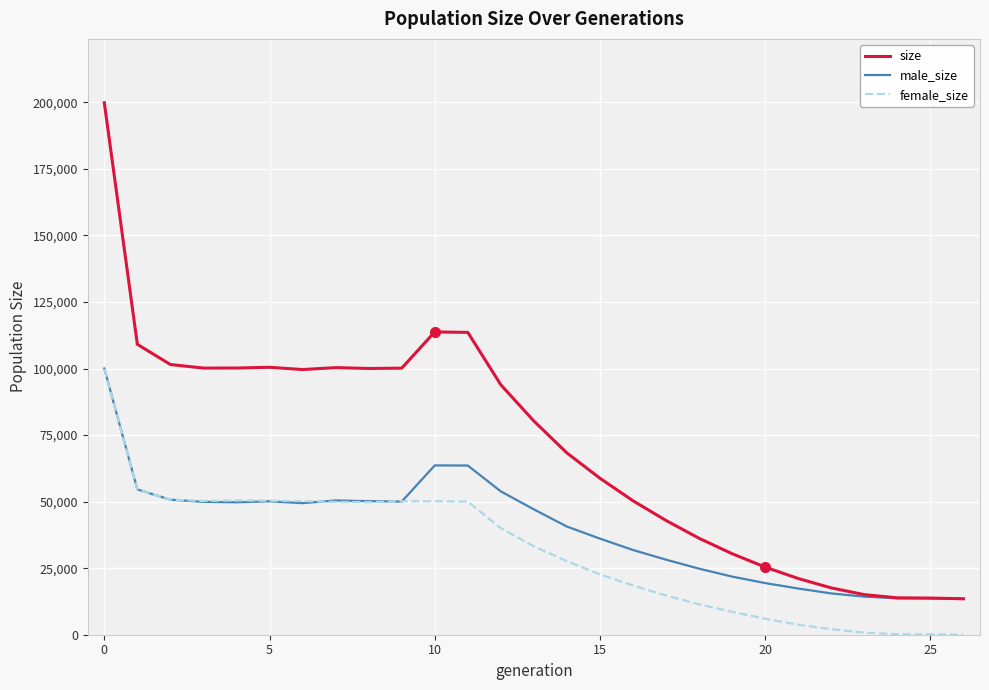

What is the sum of all female_size values?

846133